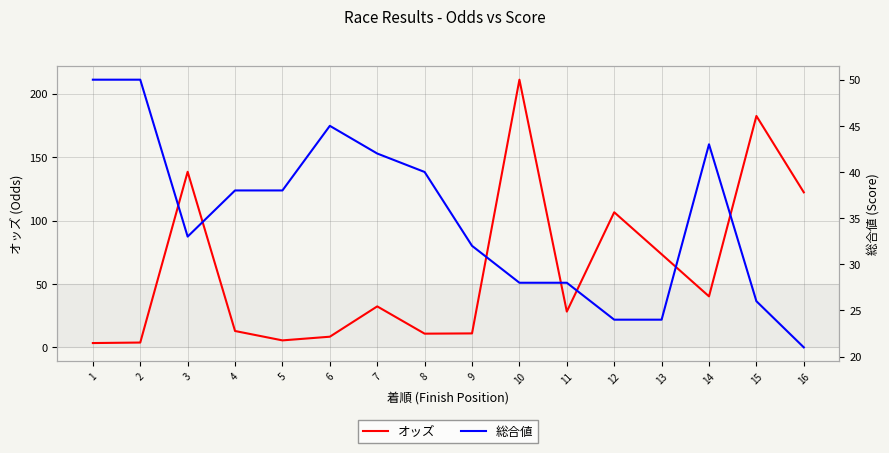

How many values in the オッズ series exceed 32?

8